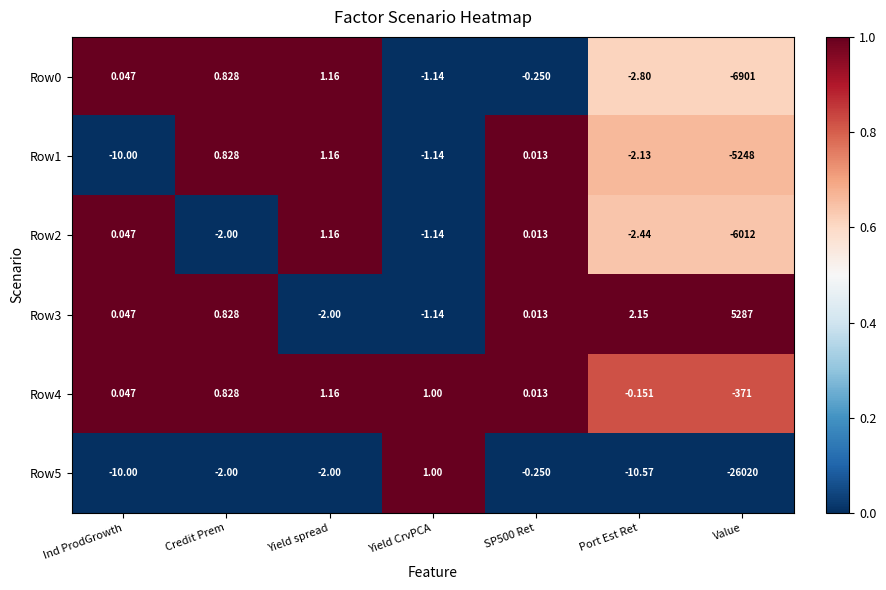

At which category is the sum across all series the highest?

Yield spread